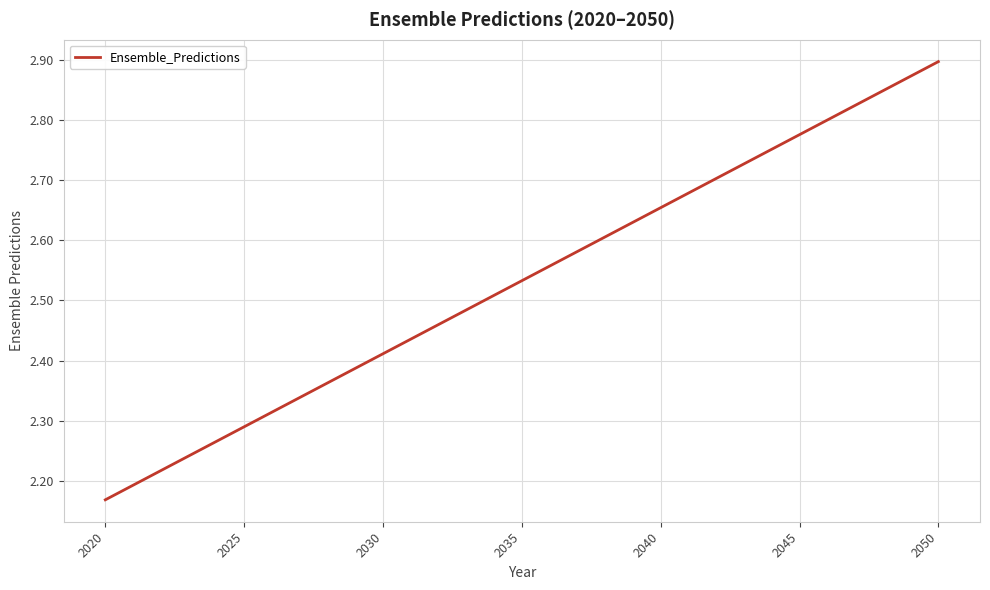

What is the difference between the maximum and minimum values?

0.7